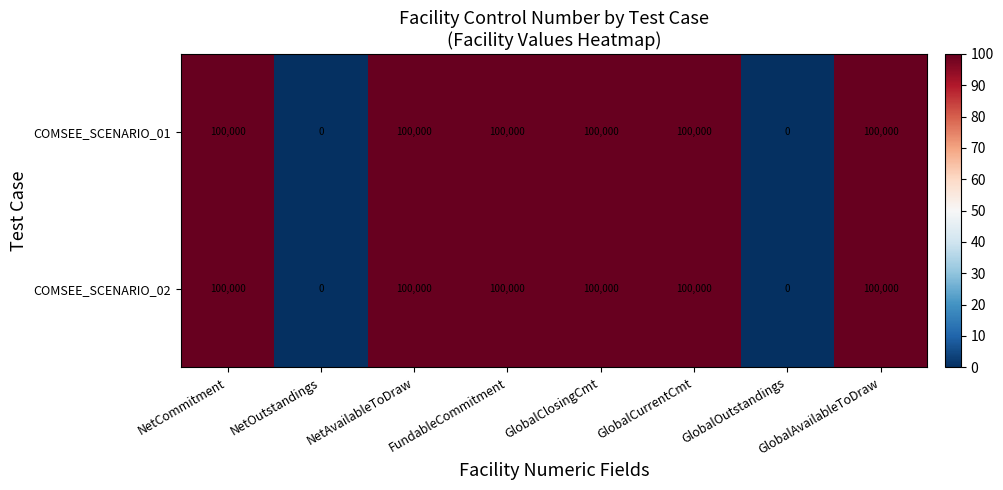

What is the highest value of the COMSEE_SCENARIO_01 series?

100000